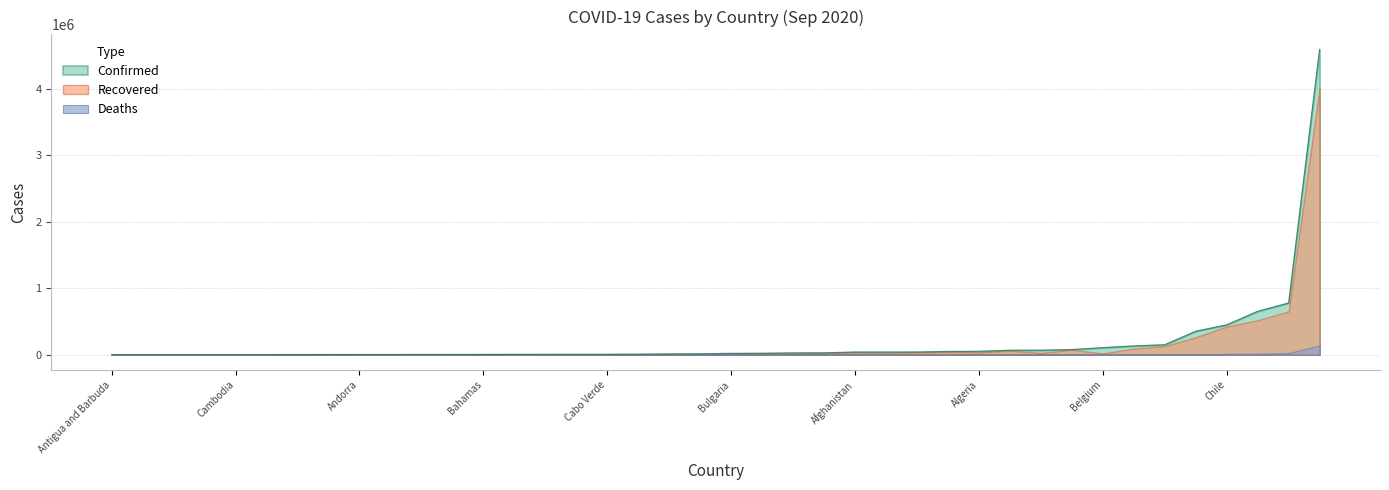

The Recovered series shows 124 at Antigua and Barbuda. True or false?

False